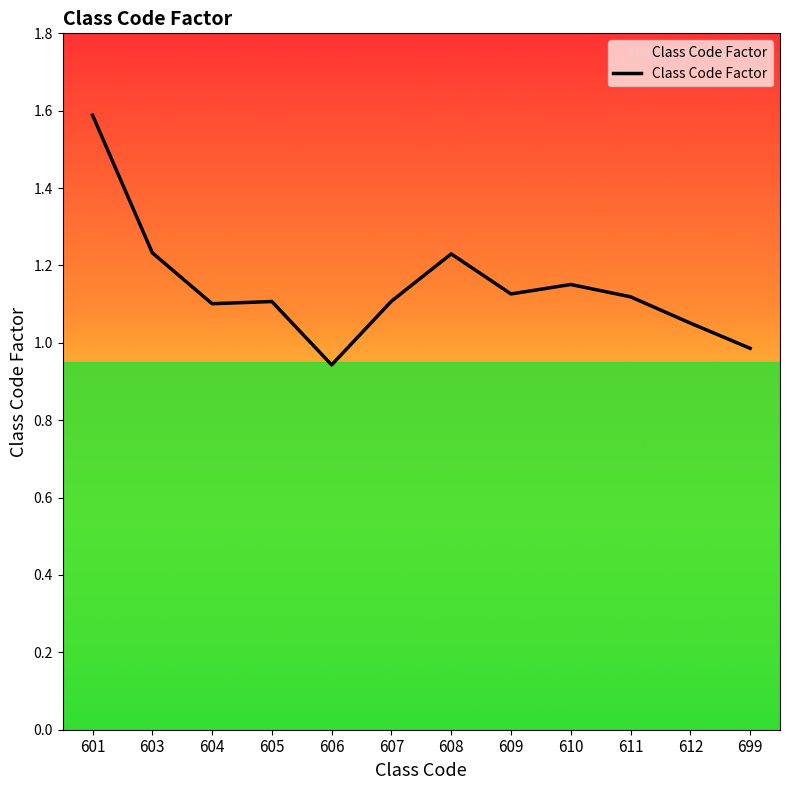

What is the difference between the maximum and minimum values?

0.6